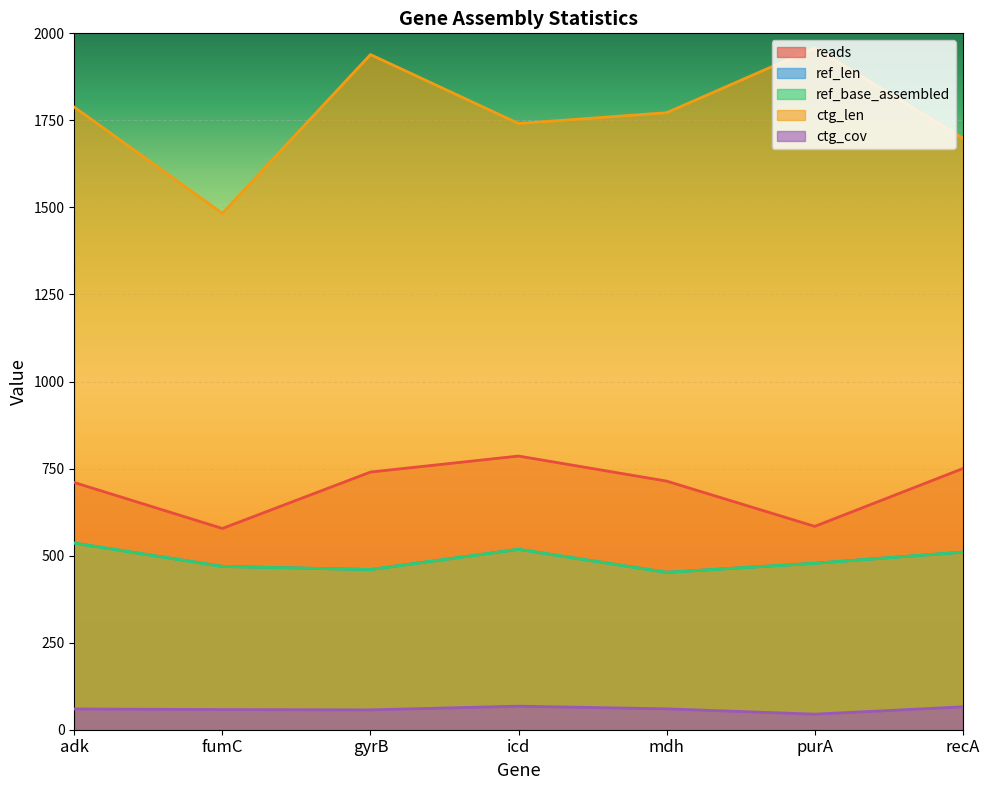

The ctg_cov series shows 34.9 at recA. True or false?

False